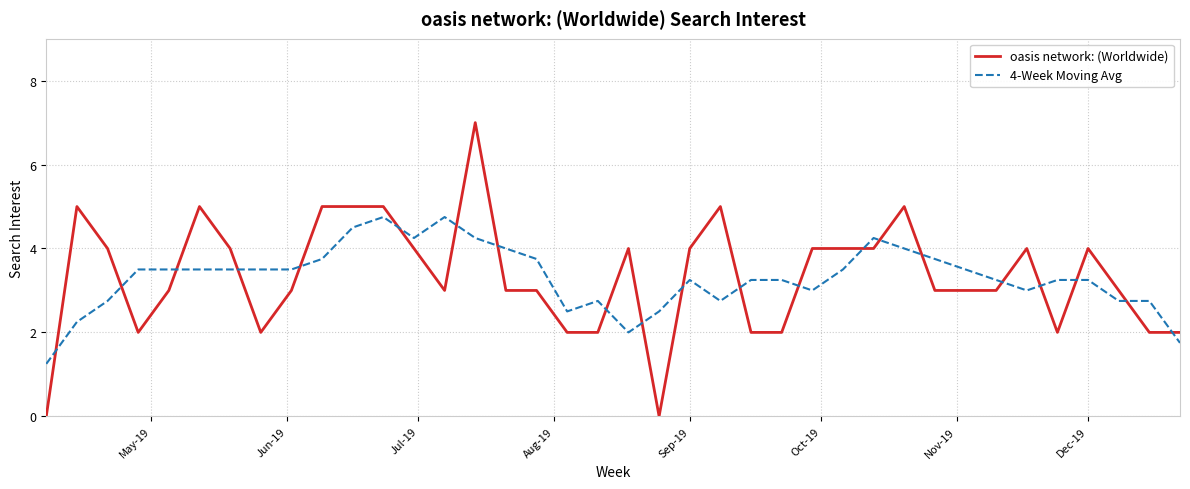

What is the difference between the maximum and minimum values in the oasis network: (Worldwide) series?

7.0